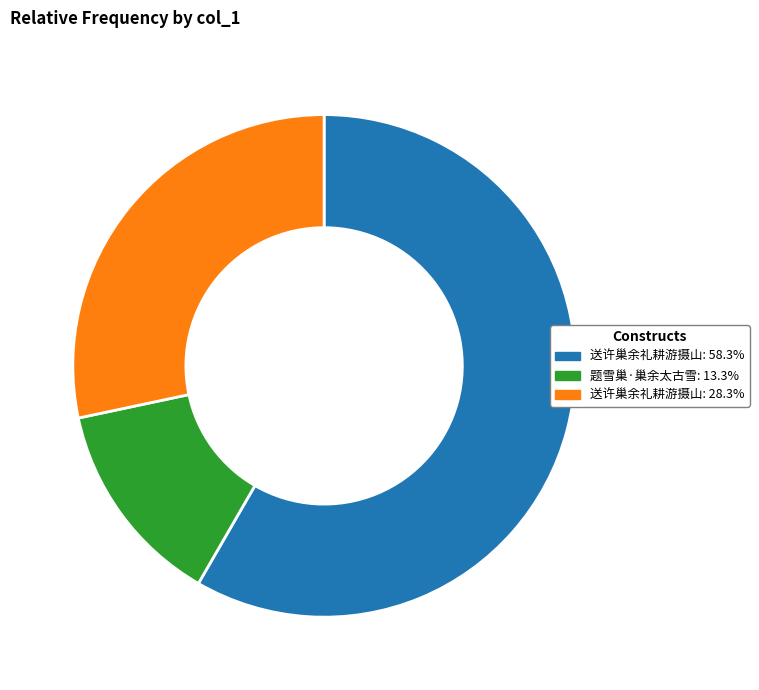

How many segments does this pie chart have?

3